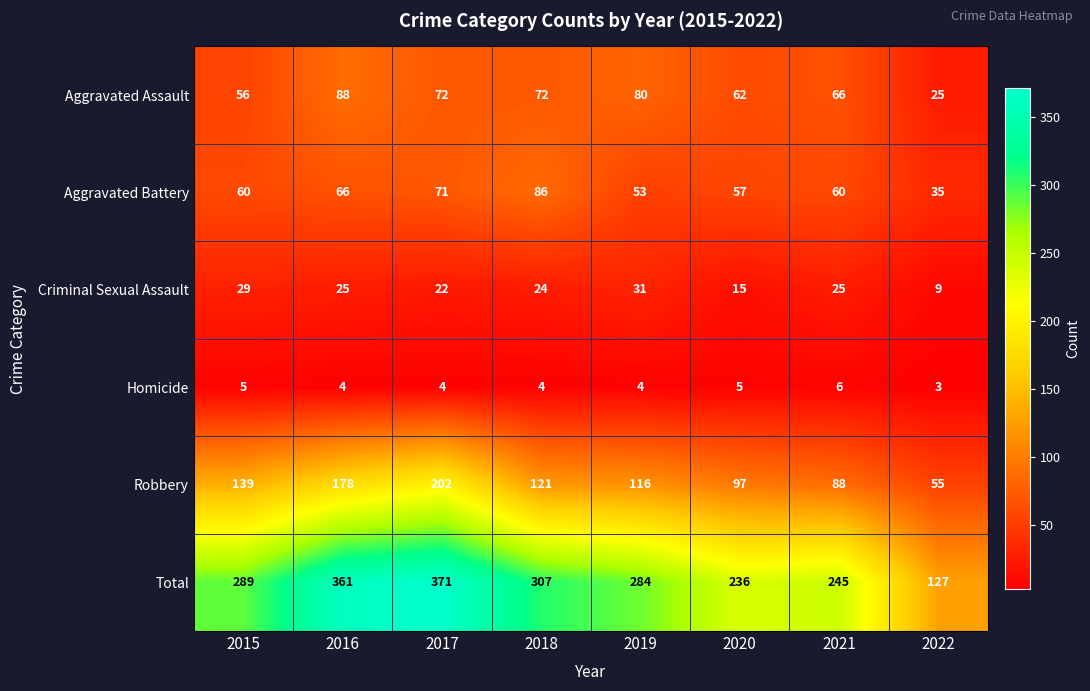

Which series changed the most between 2016 and 2017?

Robbery